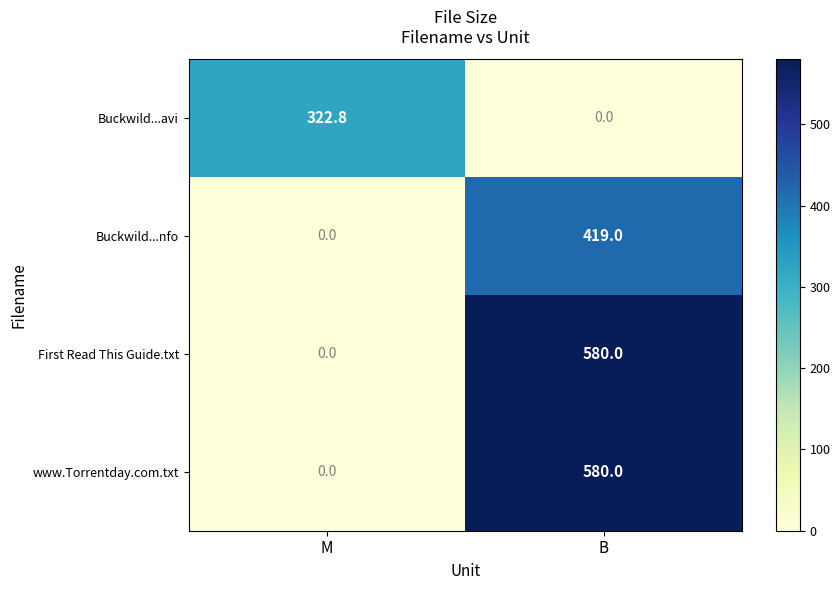

Reading left to right, transcribe all the data shown in this chart.

Buckwild...avi: M=322.8	B=0.0
Buckwild...nfo: M=0.0	B=419.0
First Read This Guide.txt: M=0.0	B=580.0
www.Torrentday.com.txt: M=0.0	B=580.0